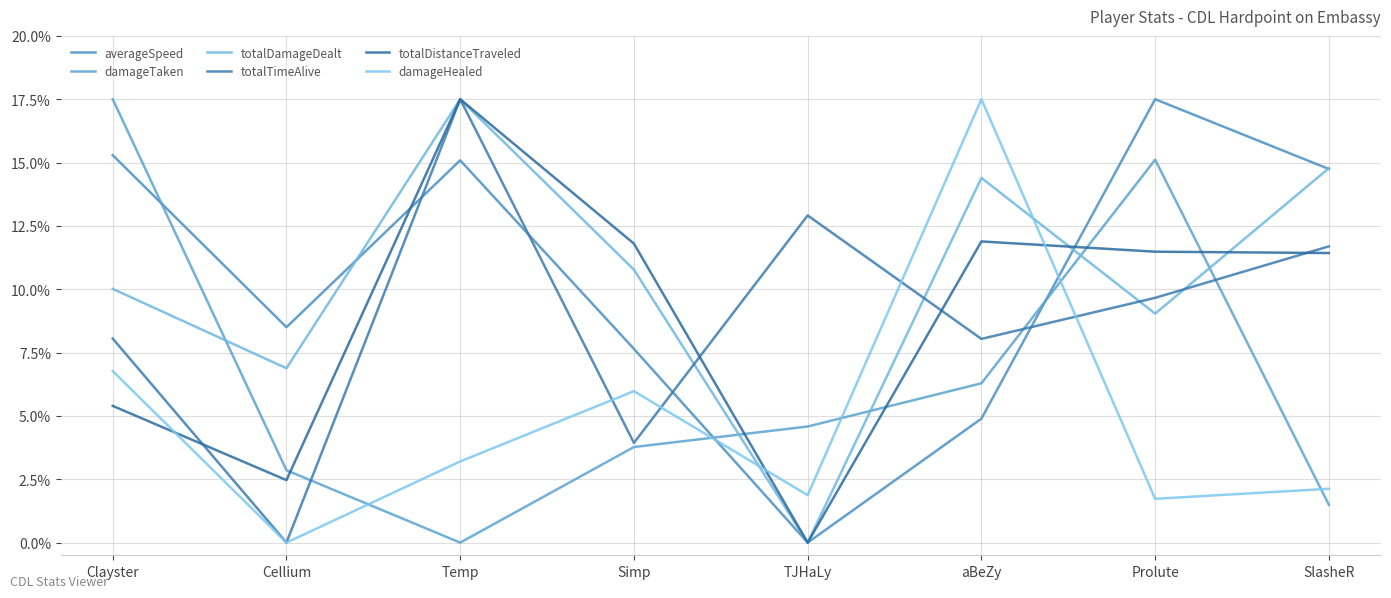

Reading left to right, transcribe all the data shown in this chart.

averageSpeed: Clayster=15.3	Cellium=8.5	Temp=15.1	Simp=7.6	TJHaLy=0.0	aBeZy=4.9	Prolute=17.5	SlasheR=14.7
damageTaken: Clayster=17.5	Cellium=2.9	Temp=0.0	Simp=3.8	TJHaLy=4.6	aBeZy=6.3	Prolute=15.1	SlasheR=1.5
totalDamageDealt: Clayster=10.0	Cellium=6.9	Temp=17.5	Simp=10.8	TJHaLy=0.0	aBeZy=14.4	Prolute=9.0	SlasheR=14.8
totalTimeAlive: Clayster=8.1	Cellium=0.0	Temp=17.5	Simp=3.9	TJHaLy=12.9	aBeZy=8.0	Prolute=9.7	SlasheR=11.7
totalDistanceTraveled: Clayster=5.4	Cellium=2.5	Temp=17.5	Simp=11.8	TJHaLy=0.0	aBeZy=11.9	Prolute=11.5	SlasheR=11.4
damageHealed: Clayster=6.8	Cellium=0.0	Temp=3.2	Simp=6.0	TJHaLy=1.9	aBeZy=17.5	Prolute=1.7	SlasheR=2.1